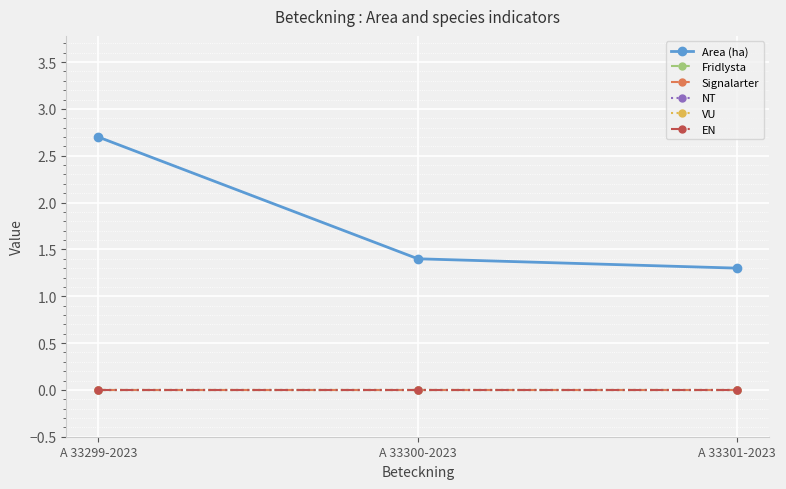

True or false: Area (ha) has a value of 2.7 at A 33299-2023.

True